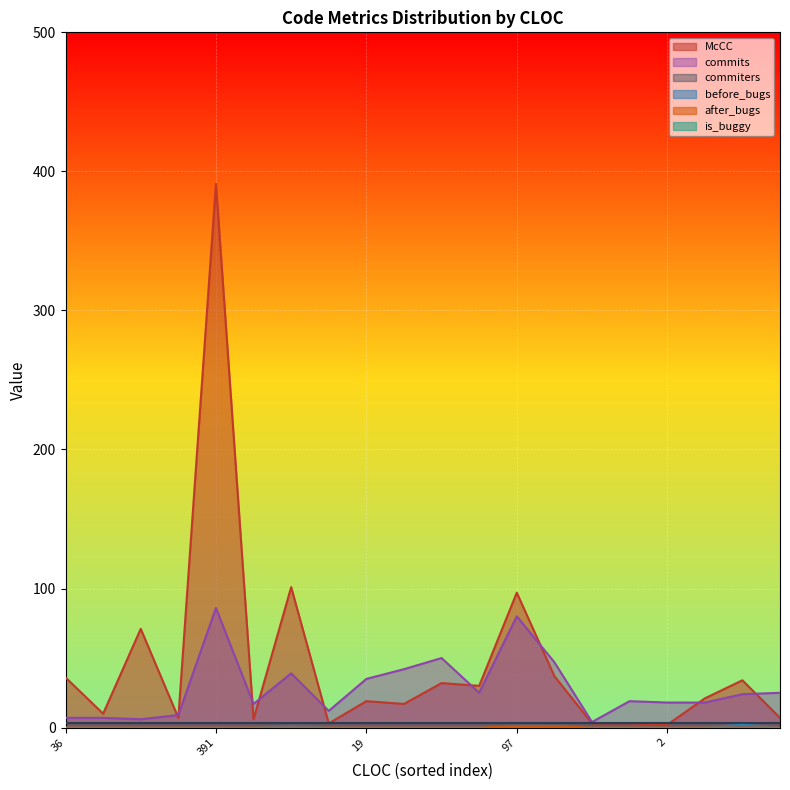

What is the difference between the maximum and minimum values in the commits series?

82